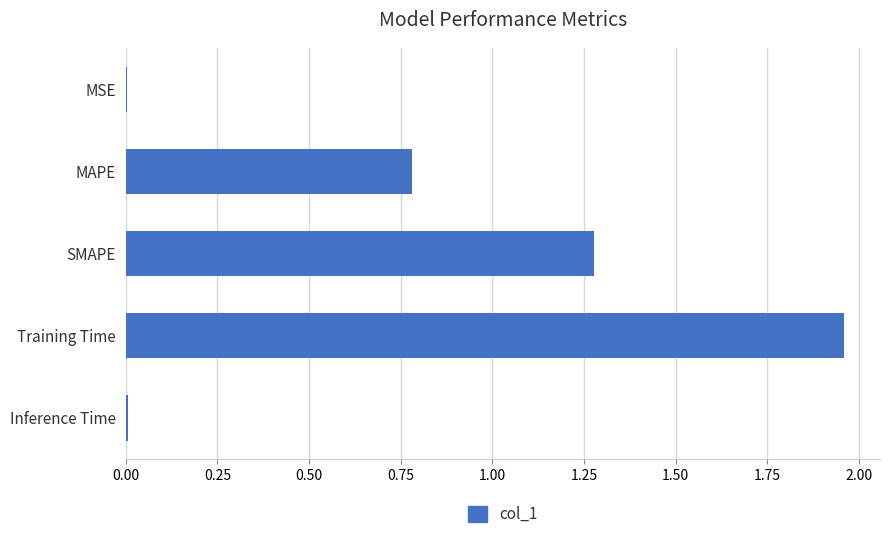

Which has a higher value, MSE or SMAPE?

SMAPE